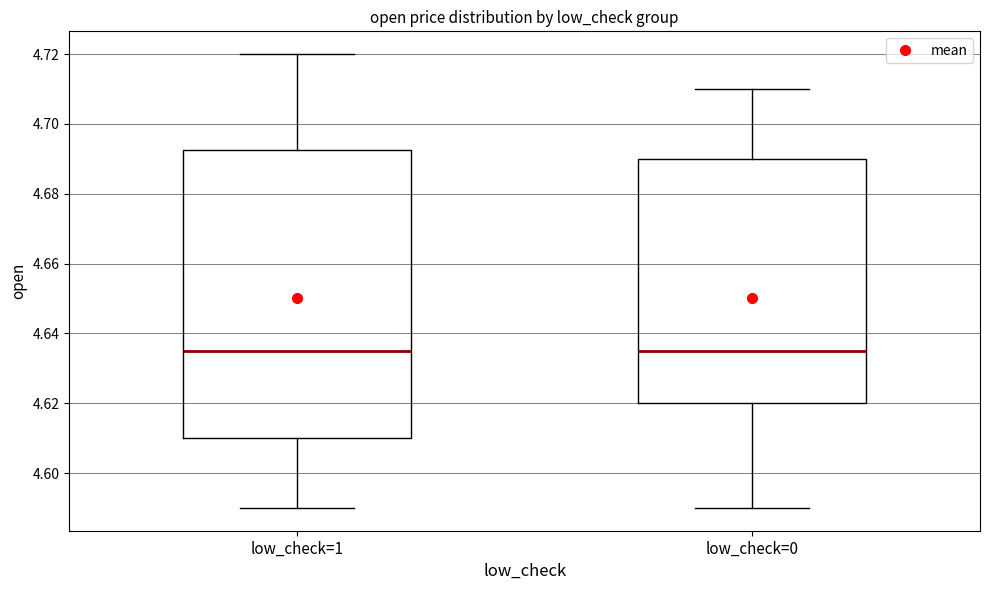

Which box is the tallest, from its lower edge to its upper edge?

low_check=1